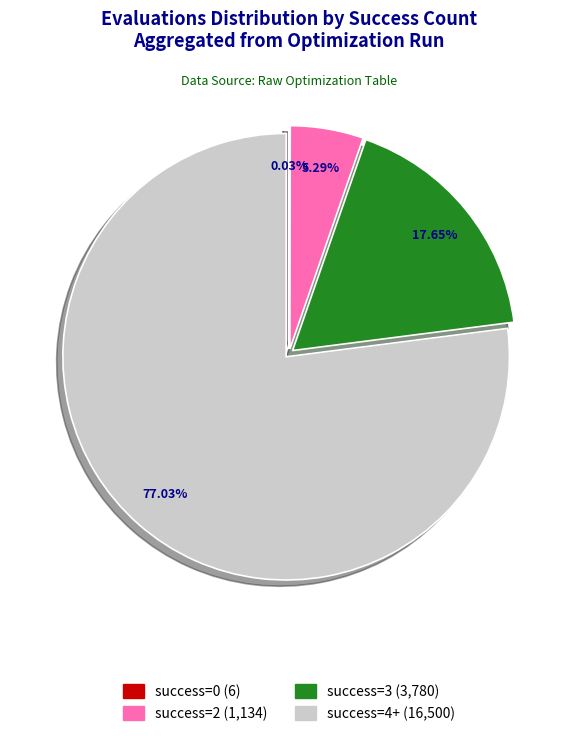

Is there a majority slice in this chart?

Yes